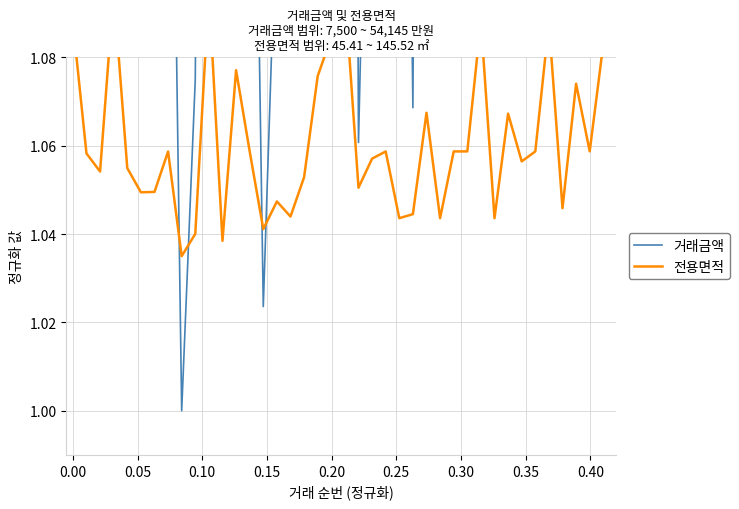

What is the approximate value of 거래금액 at 0.40?

1.1